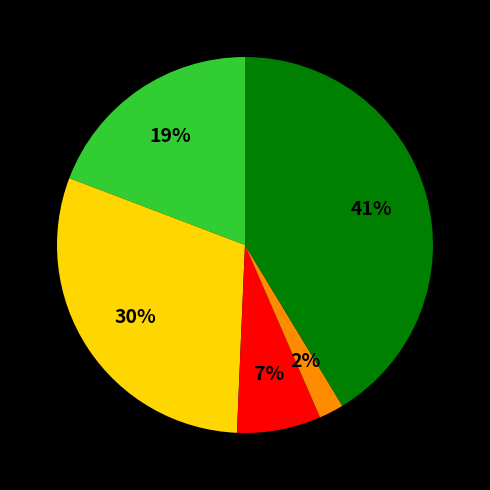

Is there any slice that represents more than half of the pie?

No